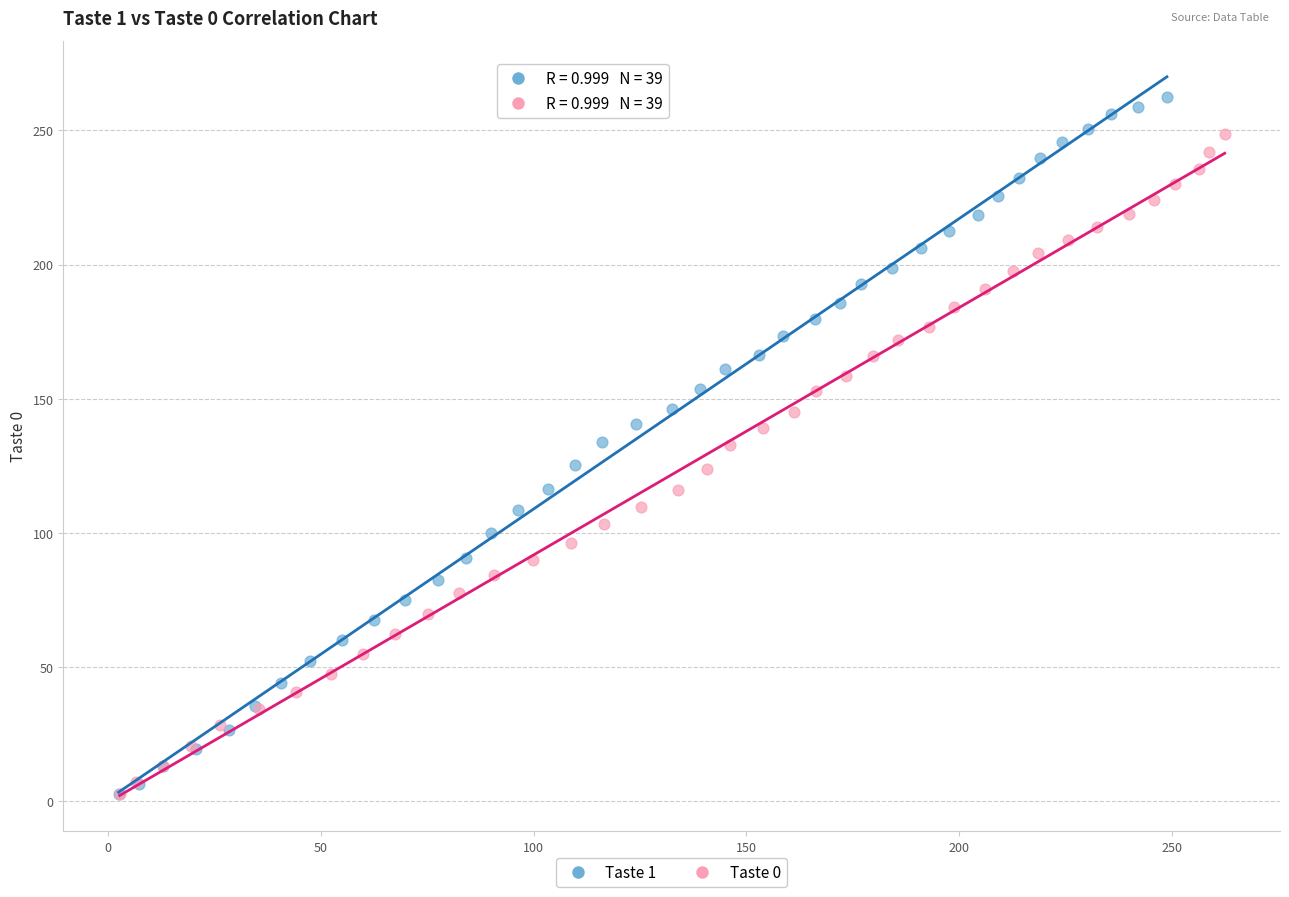

Which series has the largest Y range (max minus min)?

Taste 1